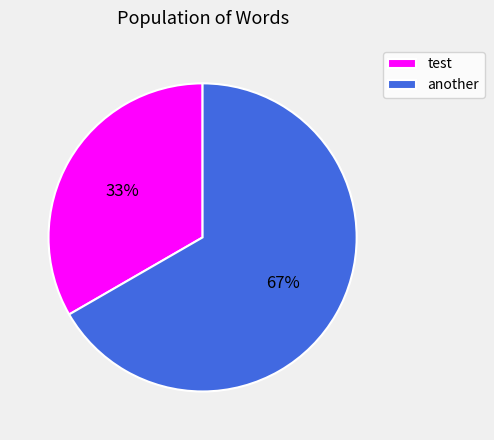

Does another represent more than half of the total?

Yes